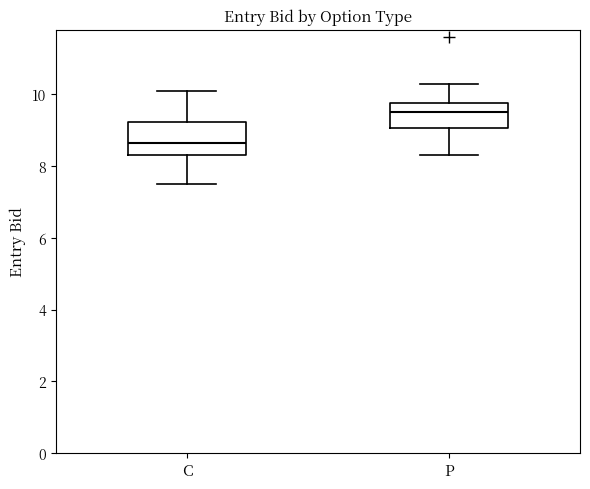

Where does the lower whisker of the box for C end on the y-axis? The values are not printed on the chart, so give them approximately, as read against the axis.

7.6